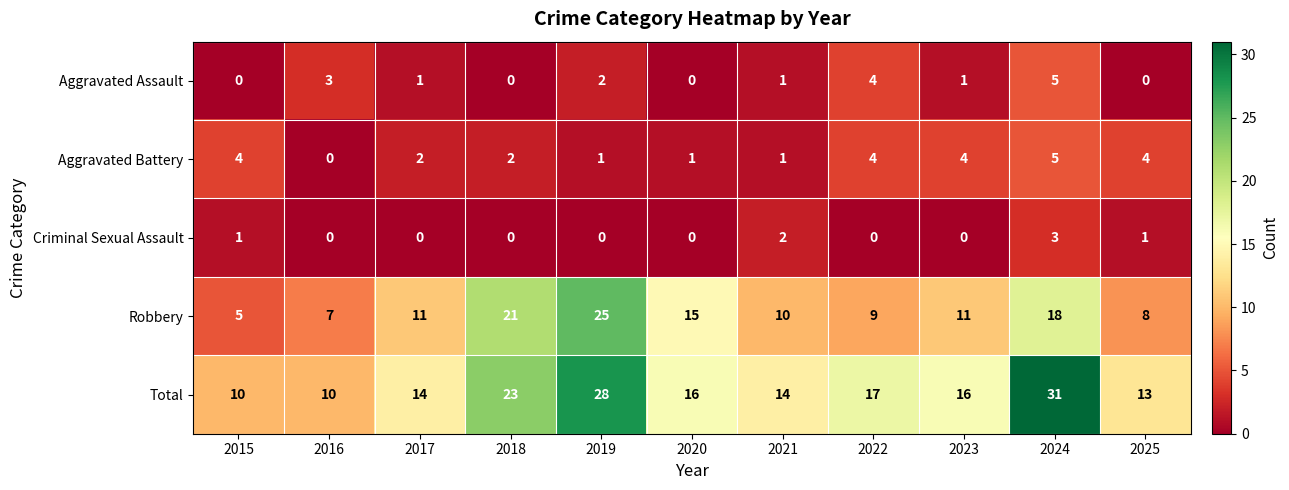

What is the spread (max minus min) of values at 2022?

17